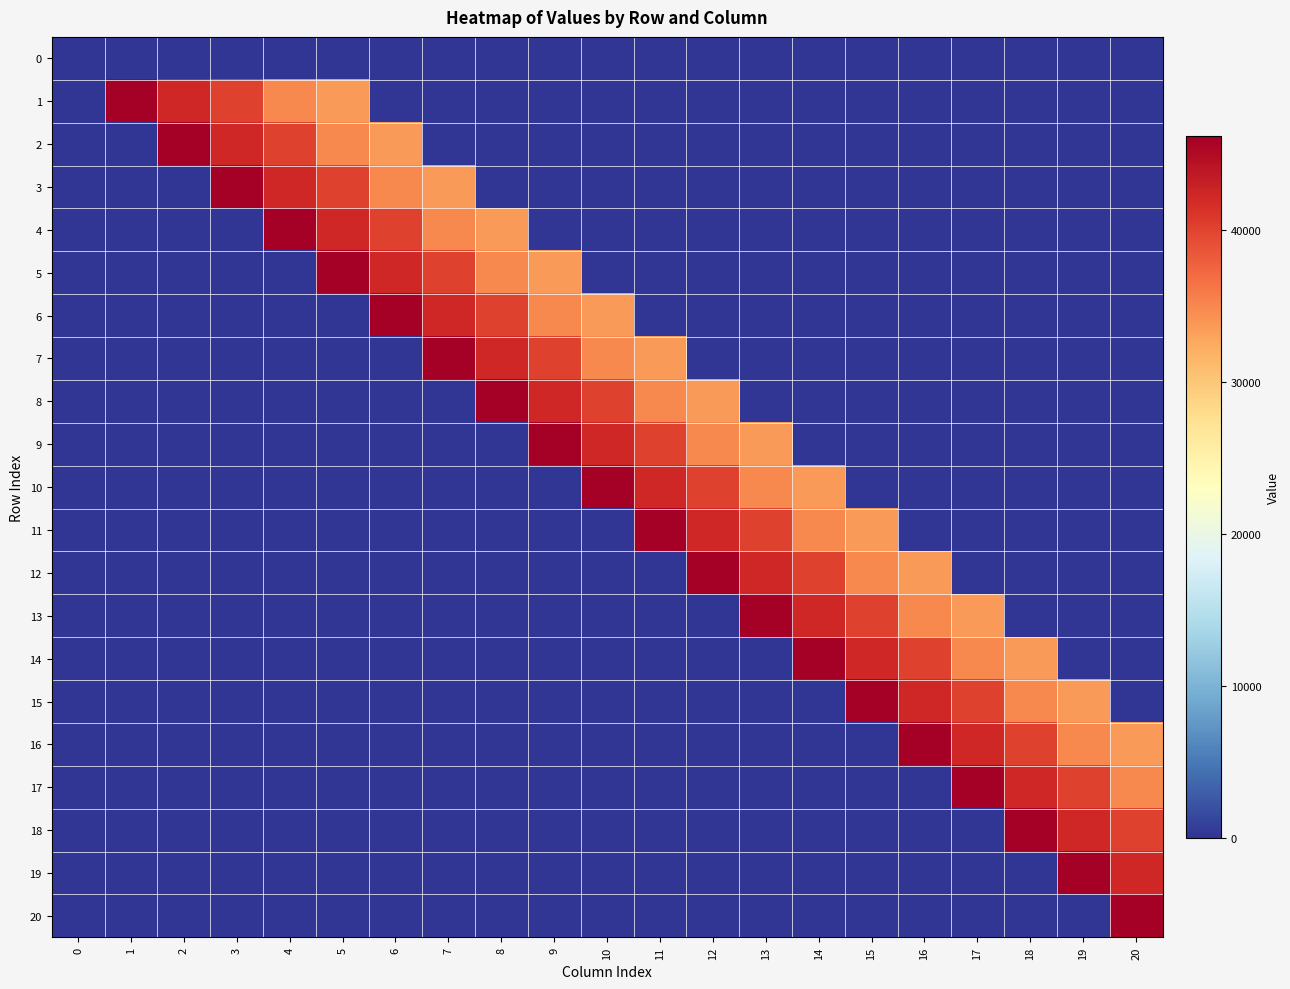

Reading right to left, what are all the values shown in this chart?

row_0: 0.0	0.0	0.0	0.0	0.0	0.0	0.0	0.0	0.0	0.0	0.0	0.0	0.0	0.0	0.0	0.0	0.0	0.0	0.0	0.0	0.0
row_1: 0.0	0.0	0.0	0.0	0.0	0.0	0.0	0.0	0.0	0.0	0.0	0.0	0.0	0.0	0.0	33621.6	34862.0	40044.8	42215.3	46157.8	0.0
row_2: 0.0	0.0	0.0	0.0	0.0	0.0	0.0	0.0	0.0	0.0	0.0	0.0	0.0	0.0	33621.6	34862.0	40044.8	42215.3	46157.8	0.0	0.0
row_3: 0.0	0.0	0.0	0.0	0.0	0.0	0.0	0.0	0.0	0.0	0.0	0.0	0.0	33621.6	34862.0	40044.8	42215.3	46157.8	0.0	0.0	0.0
row_4: 0.0	0.0	0.0	0.0	0.0	0.0	0.0	0.0	0.0	0.0	0.0	0.0	33621.6	34862.0	40044.8	42215.3	46157.8	0.0	0.0	0.0	0.0
row_5: 0.0	0.0	0.0	0.0	0.0	0.0	0.0	0.0	0.0	0.0	0.0	33621.6	34862.0	40044.8	42215.3	46157.8	0.0	0.0	0.0	0.0	0.0
row_6: 0.0	0.0	0.0	0.0	0.0	0.0	0.0	0.0	0.0	0.0	33621.6	34862.0	40044.8	42215.3	46157.8	0.0	0.0	0.0	0.0	0.0	0.0
row_7: 0.0	0.0	0.0	0.0	0.0	0.0	0.0	0.0	0.0	33621.6	34862.0	40044.8	42215.3	46157.8	0.0	0.0	0.0	0.0	0.0	0.0	0.0
row_8: 0.0	0.0	0.0	0.0	0.0	0.0	0.0	0.0	33621.6	34862.0	40044.8	42215.3	46157.8	0.0	0.0	0.0	0.0	0.0	0.0	0.0	0.0
row_9: 0.0	0.0	0.0	0.0	0.0	0.0	0.0	33621.6	34862.0	40044.8	42215.3	46157.8	0.0	0.0	0.0	0.0	0.0	0.0	0.0	0.0	0.0
row_10: 0.0	0.0	0.0	0.0	0.0	0.0	33621.6	34862.0	40044.8	42215.3	46157.8	0.0	0.0	0.0	0.0	0.0	0.0	0.0	0.0	0.0	0.0
row_11: 0.0	0.0	0.0	0.0	0.0	33621.6	34862.0	40044.8	42215.3	46157.8	0.0	0.0	0.0	0.0	0.0	0.0	0.0	0.0	0.0	0.0	0.0
row_12: 0.0	0.0	0.0	0.0	33621.6	34862.0	40044.8	42215.3	46157.8	0.0	0.0	0.0	0.0	0.0	0.0	0.0	0.0	0.0	0.0	0.0	0.0
row_13: 0.0	0.0	0.0	33621.6	34862.0	40044.8	42215.3	46157.8	0.0	0.0	0.0	0.0	0.0	0.0	0.0	0.0	0.0	0.0	0.0	0.0	0.0
row_14: 0.0	0.0	33621.6	34862.0	40044.8	42215.3	46157.8	0.0	0.0	0.0	0.0	0.0	0.0	0.0	0.0	0.0	0.0	0.0	0.0	0.0	0.0
row_15: 0.0	33621.6	34862.0	40044.8	42215.3	46157.8	0.0	0.0	0.0	0.0	0.0	0.0	0.0	0.0	0.0	0.0	0.0	0.0	0.0	0.0	0.0
row_16: 33621.6	34862.0	40044.8	42215.3	46157.8	0.0	0.0	0.0	0.0	0.0	0.0	0.0	0.0	0.0	0.0	0.0	0.0	0.0	0.0	0.0	0.0
row_17: 34862.0	40044.8	42215.3	46157.8	0.0	0.0	0.0	0.0	0.0	0.0	0.0	0.0	0.0	0.0	0.0	0.0	0.0	0.0	0.0	0.0	0.0
row_18: 40044.8	42215.3	46157.8	0.0	0.0	0.0	0.0	0.0	0.0	0.0	0.0	0.0	0.0	0.0	0.0	0.0	0.0	0.0	0.0	0.0	0.0
row_19: 42215.3	46157.8	0.0	0.0	0.0	0.0	0.0	0.0	0.0	0.0	0.0	0.0	0.0	0.0	0.0	0.0	0.0	0.0	0.0	0.0	0.0
row_20: 46157.8	0.0	0.0	0.0	0.0	0.0	0.0	0.0	0.0	0.0	0.0	0.0	0.0	0.0	0.0	0.0	0.0	0.0	0.0	0.0	0.0